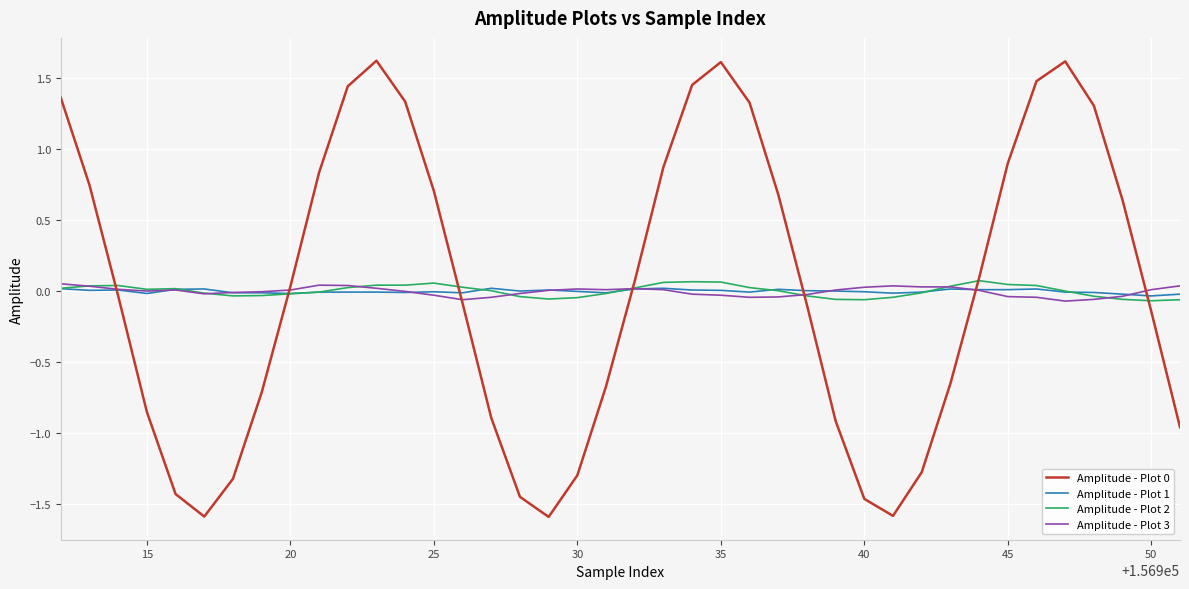

True or false: Amplitude - Plot 0 and Amplitude - Plot 1 intersect in this chart.

True